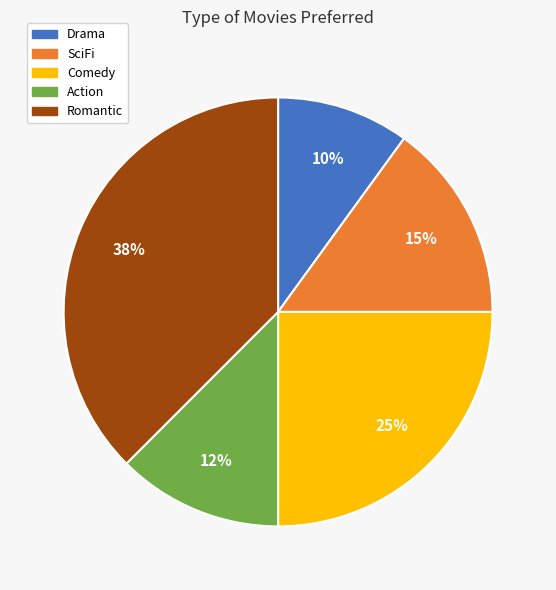

Which has a higher value, Romantic or SciFi?

Romantic